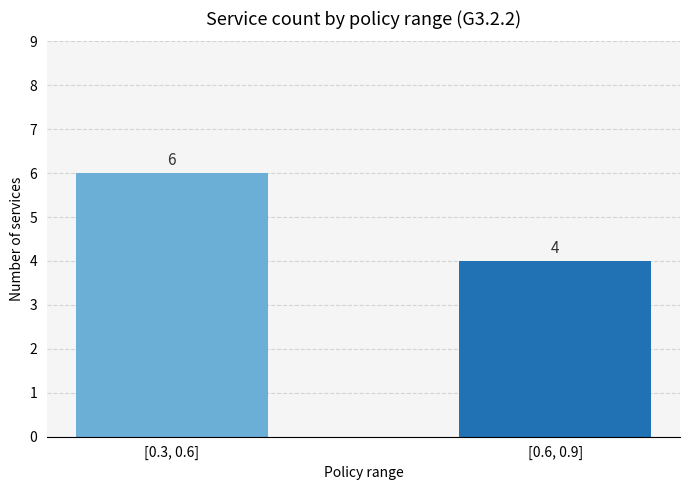

What is the difference between the maximum and minimum values?

2